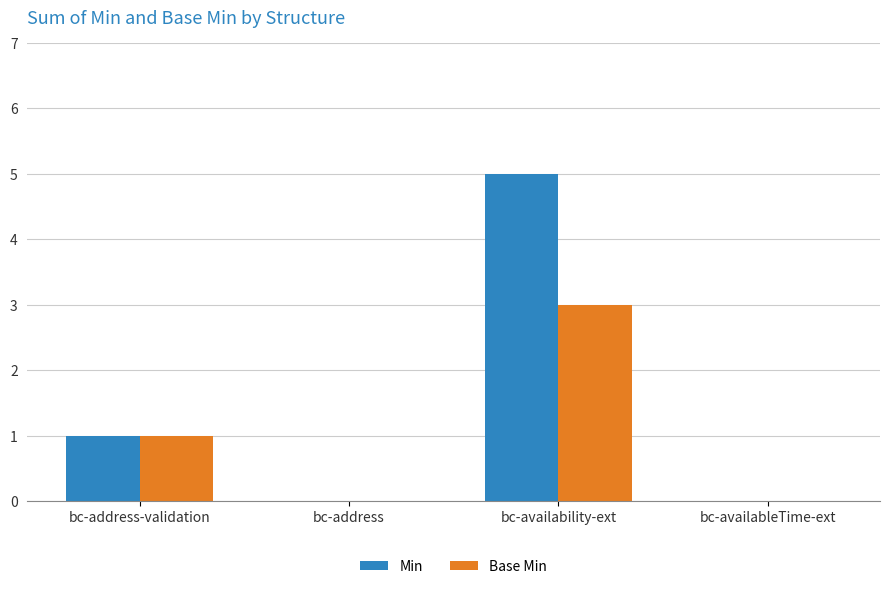

What are all the series names shown in the legend?

Min, Base Min